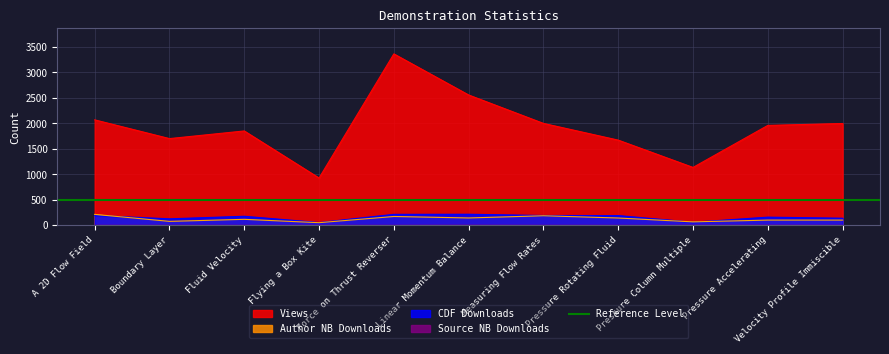

At which category does Source NB Downloads reach its first local peak?

Linear Momentum Balance